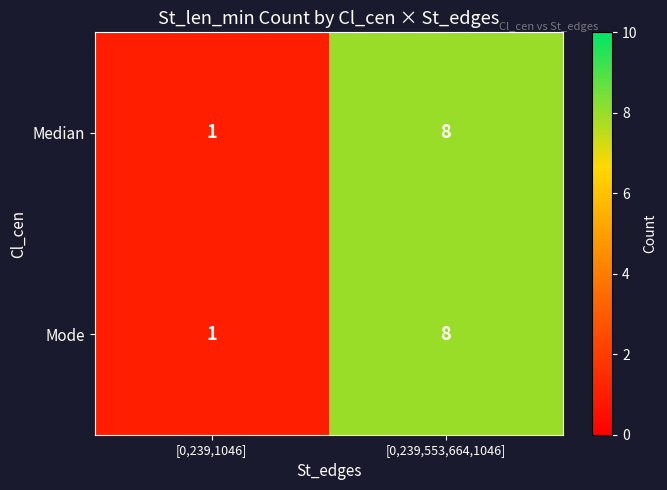

What is the sum of all Median values?

9